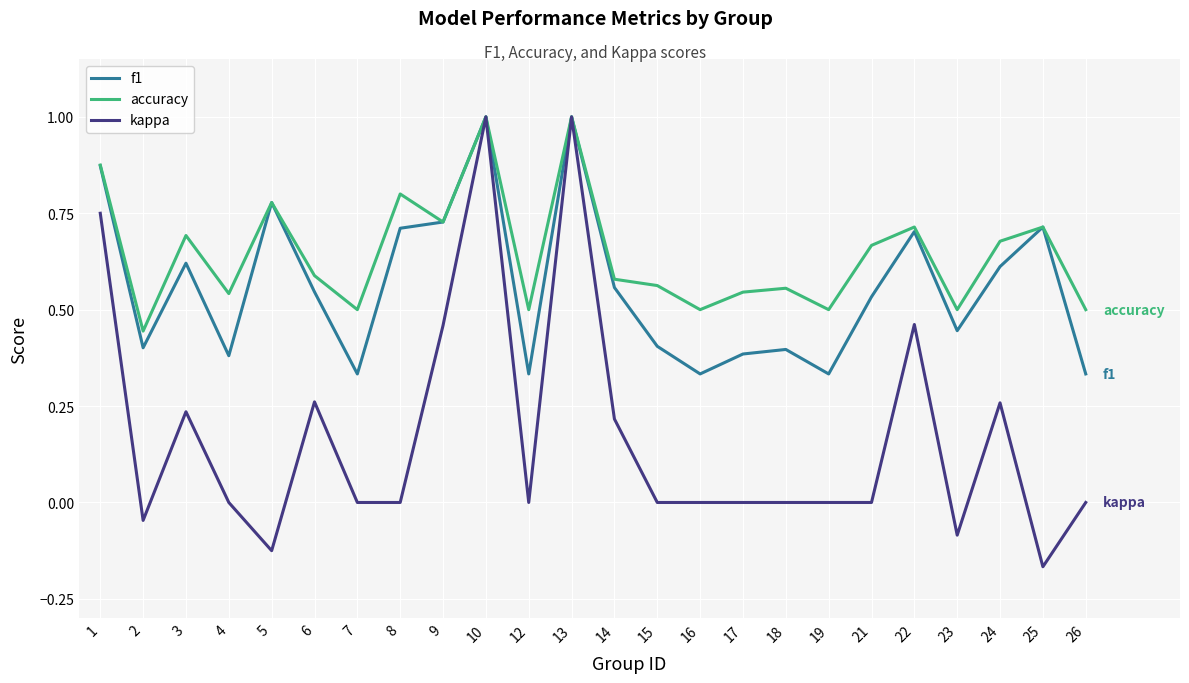

Between 6 and 13, which series saw the biggest shift?

kappa